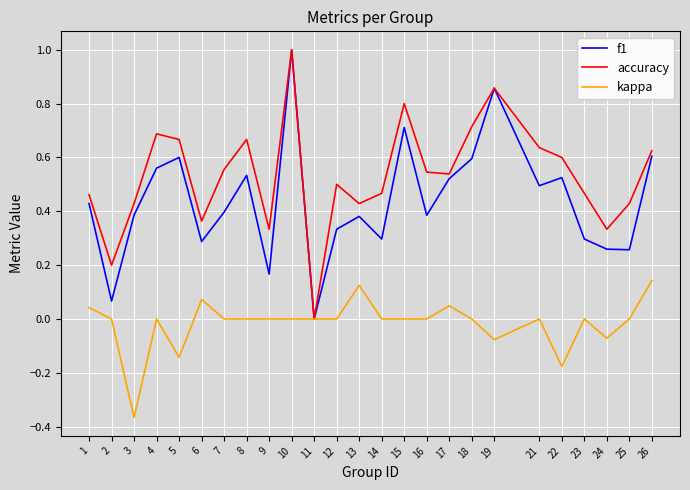

The value of kappa at 6 is 0.0. True or false?

False